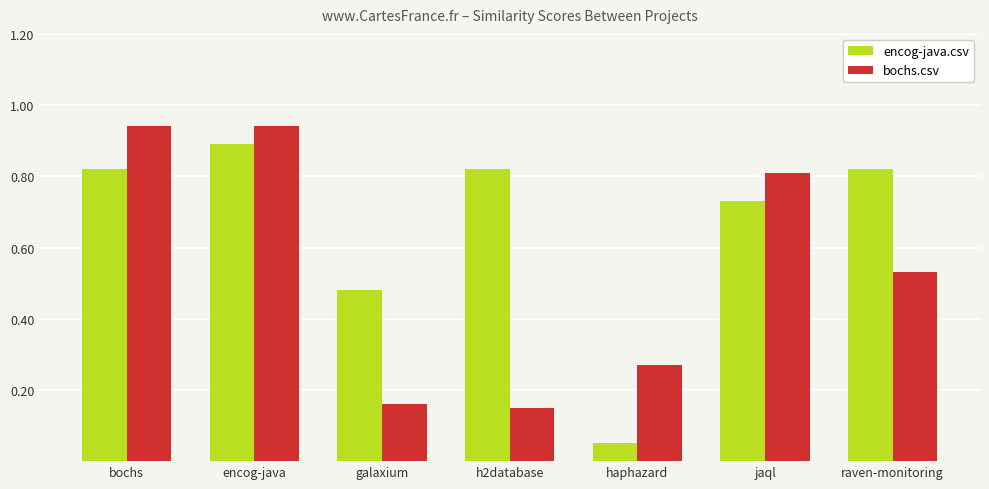

What is the sum of the encog-java.csv values at bochs and encog-java?

1.7